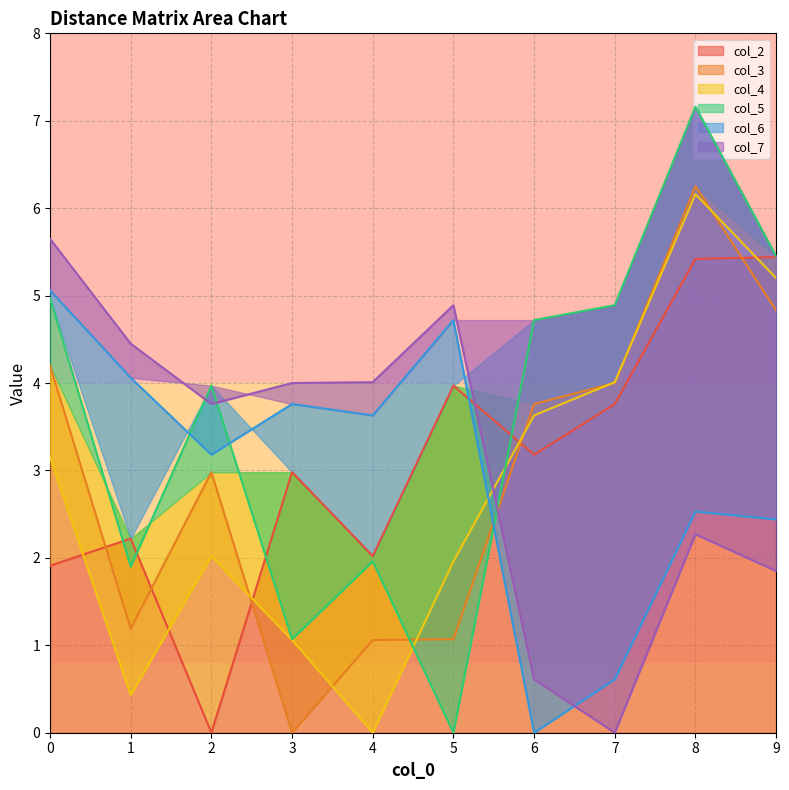

At how many categories does at least one series exceed 0?

10